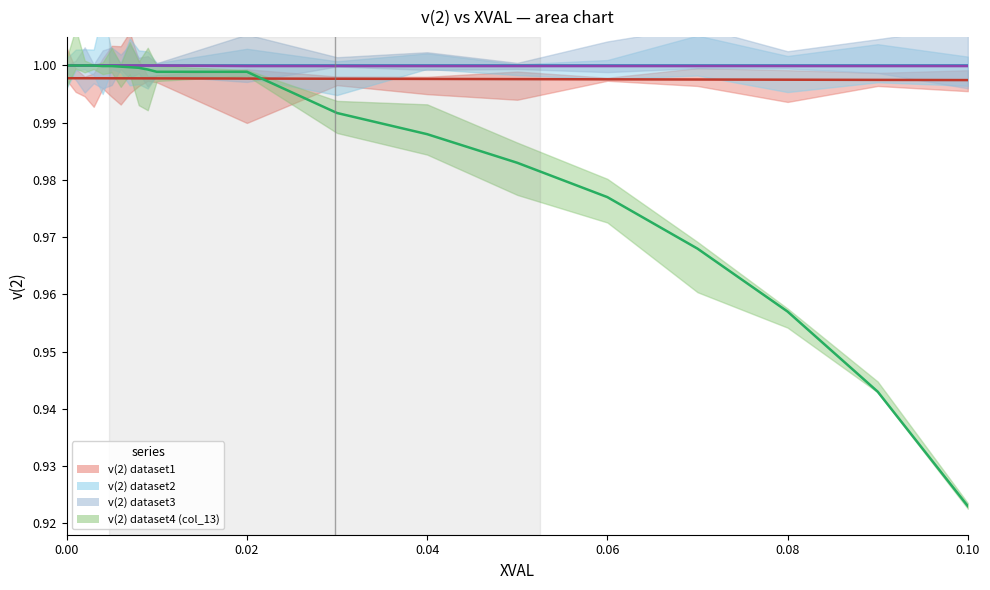

What is the label of the 6th point from the left?

0.10